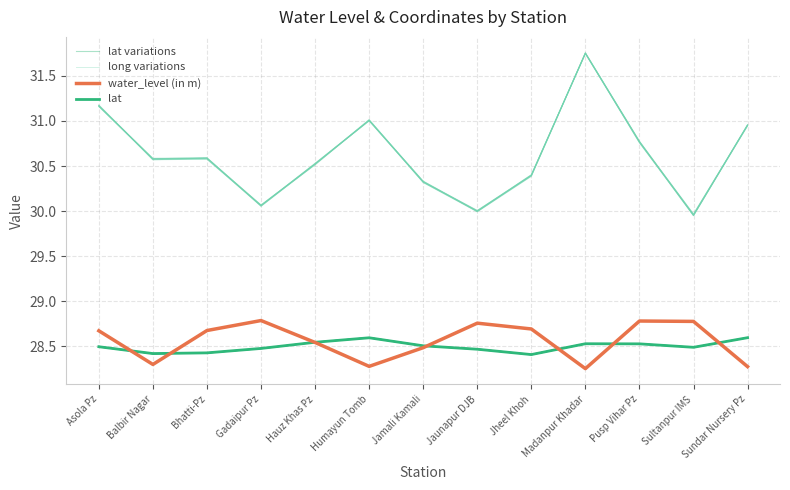

Rank the series by their maximum value, from lowest to highest.

lat variations, lat, water_level (in m), long variations